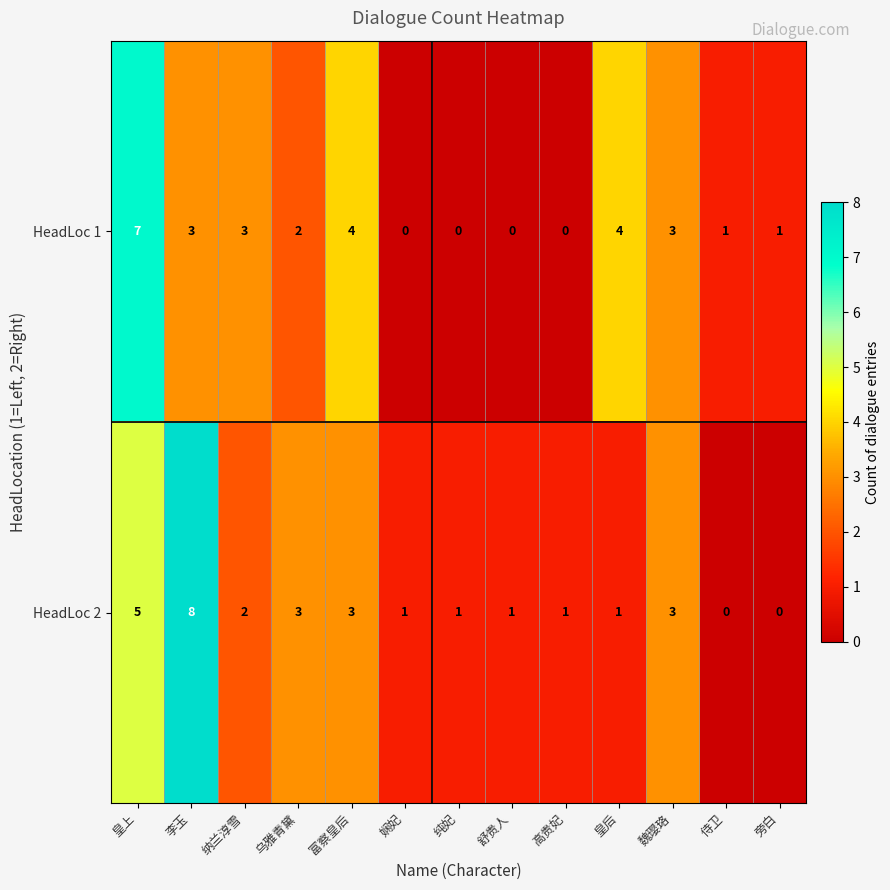

The value of HeadLoc 1 at 侍卫 is 0. True or false?

False